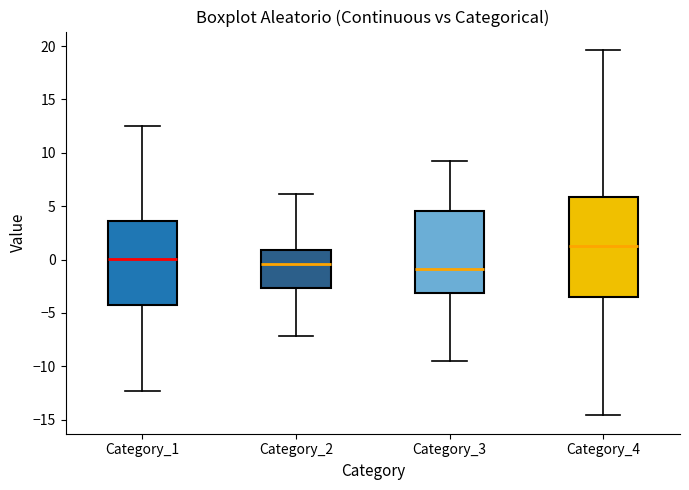

Reading left to right, read every box against the y-axis: the position of its median line, the range the box covers, and the ends of its whiskers. The values are not printed on the chart, so give them approximately, as read against the axis.

Category_1: median 0.0, box -4.0 to 3.5, whiskers -12.5 to 12.5
Category_2: median -0.5, box -2.5 to 1.0, whiskers -7.0 to 6.0
Category_3: median -1.0, box -3.0 to 4.5, whiskers -9.5 to 9.5
Category_4: median 1.5, box -3.5 to 6.0, whiskers -14.5 to 19.5